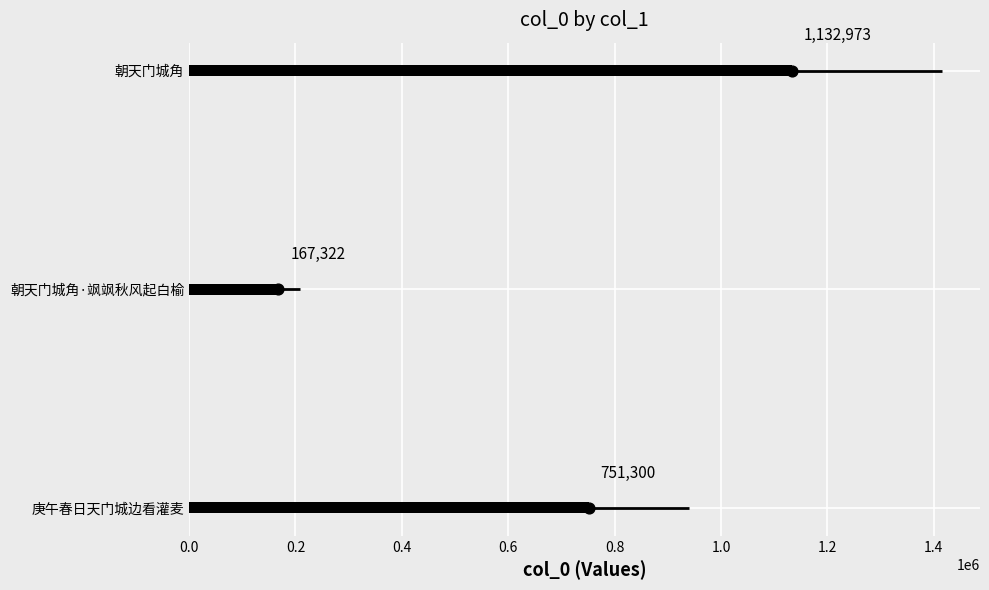

At how many categories does at least one series exceed 830085?

1